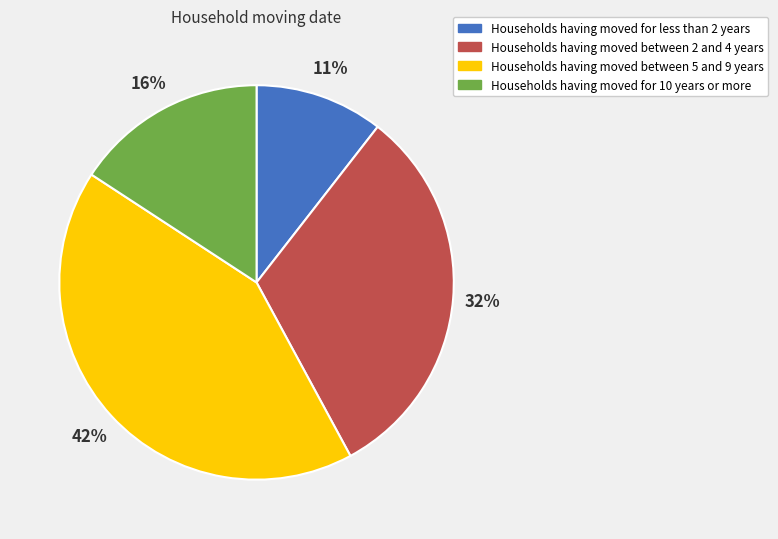

Is it true that Households having moved for less than 2 years is 1% of the pie?

False